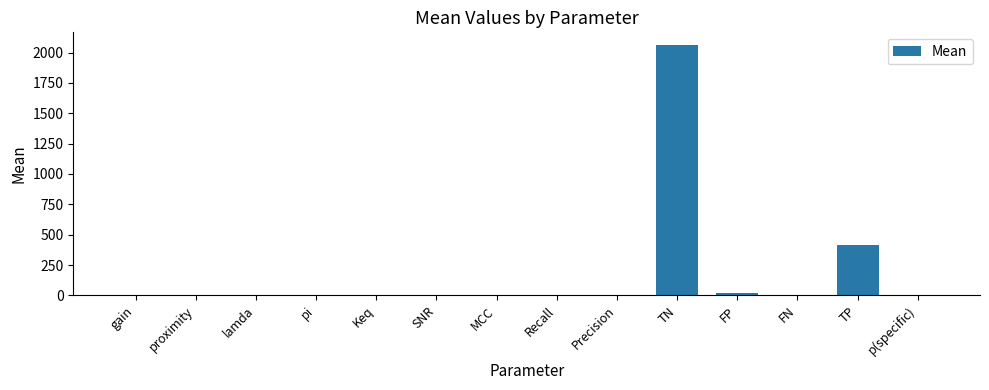

What is the sum of all values?

2515.9